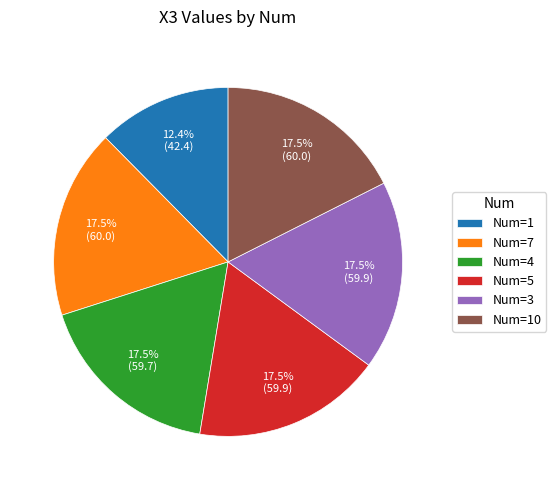

How many segments does this pie chart have?

6